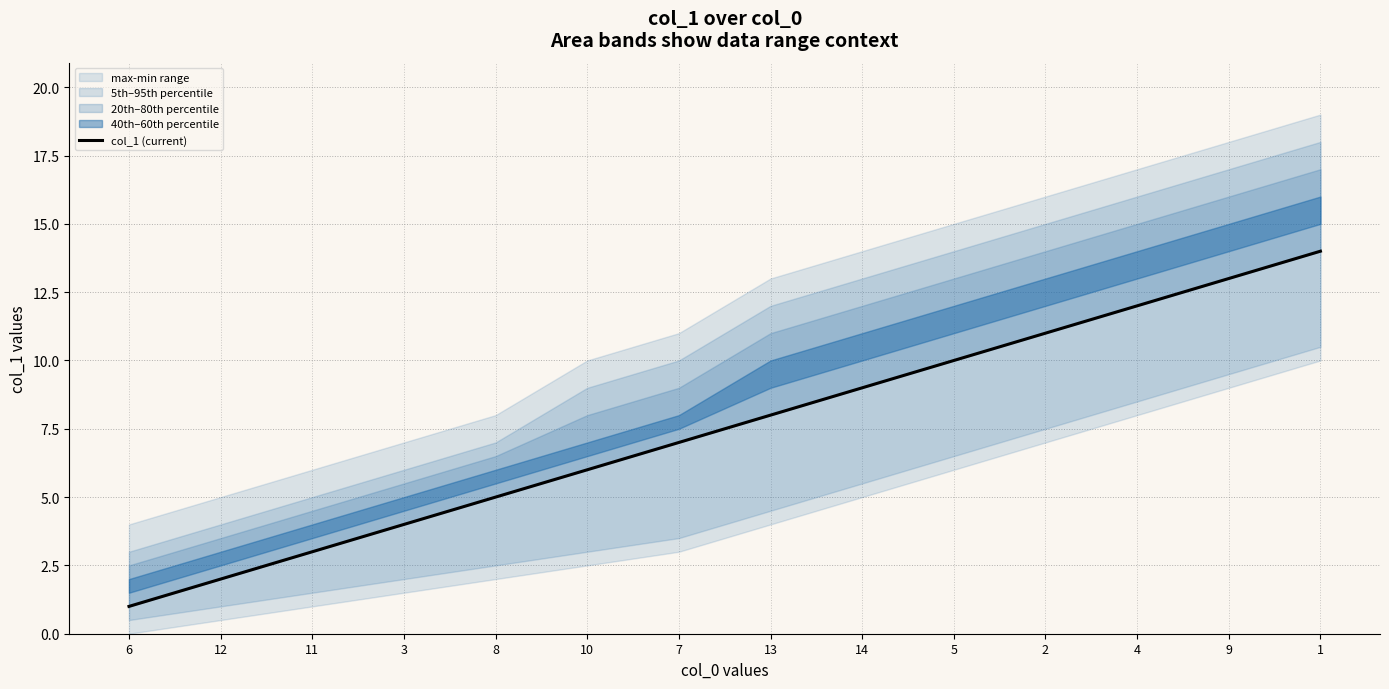

Is it true that the value at 6 is 1?

False